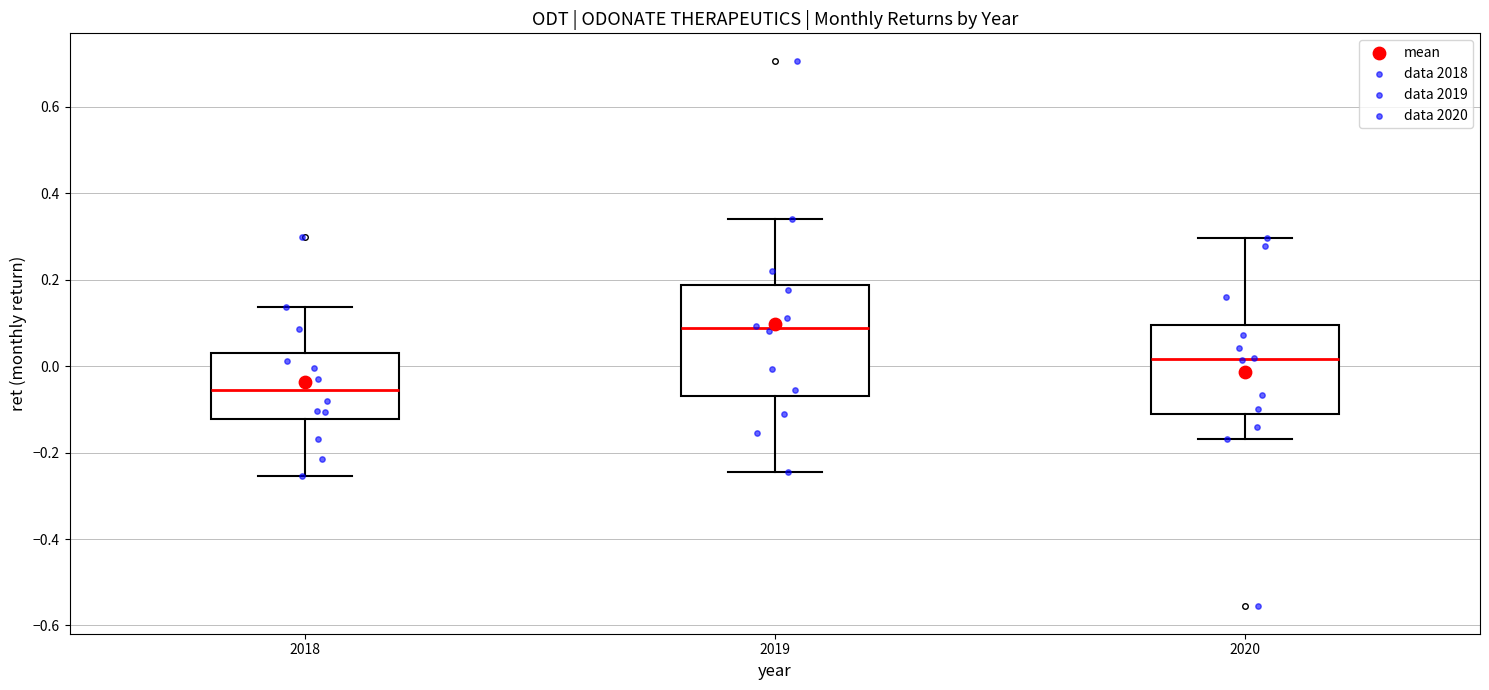

Reading left to right, transcribe this box plot: for each box, give where its median line is, the range the box spans, and where its two whiskers end, as read against the y-axis. The values are not printed on the chart, so give them approximately, as read against the axis.

2018: median -0.06, box -0.12 to 0.04, whiskers -0.26 to 0.14
2019: median 0.08, box -0.06 to 0.18, whiskers -0.24 to 0.34
2020: median 0.02, box -0.12 to 0.10, whiskers -0.16 to 0.30